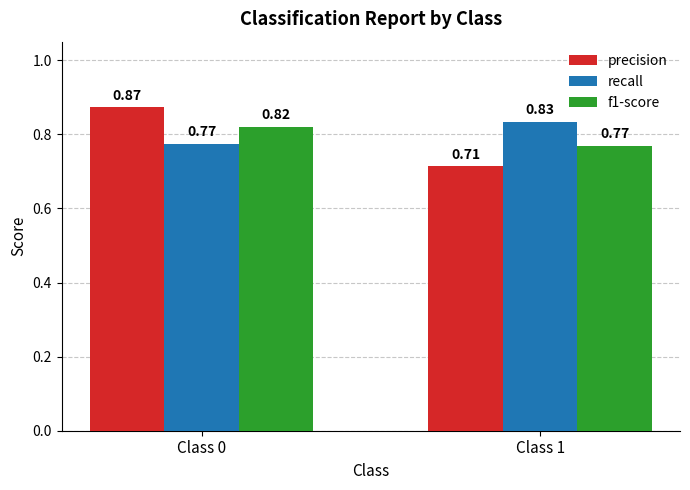

Which series has the widest spread of values?

precision